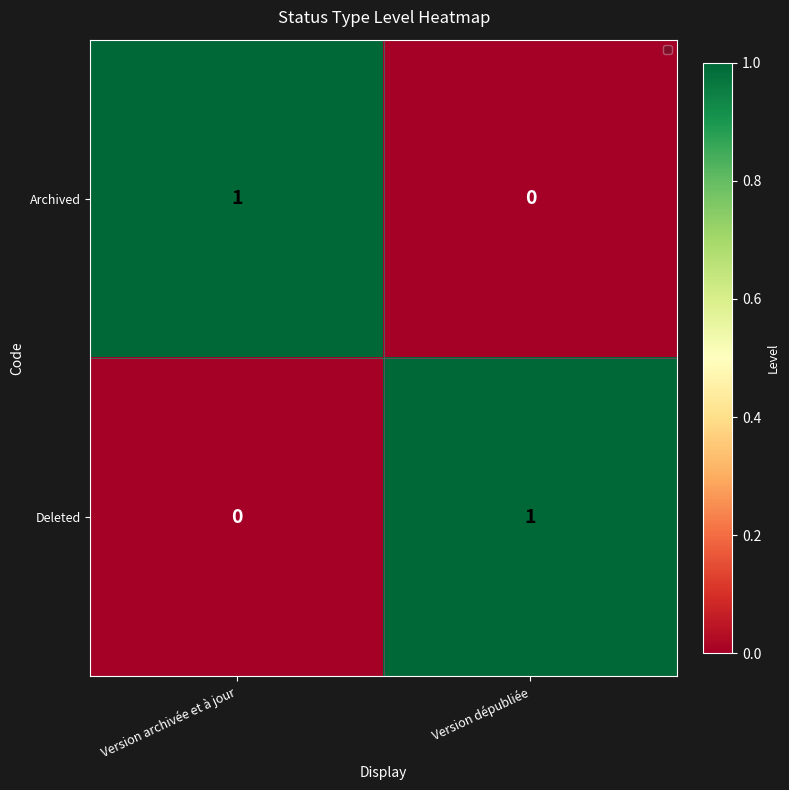

At Version archivée et à jour, list the series in order from smallest to largest.

Deleted, Archived